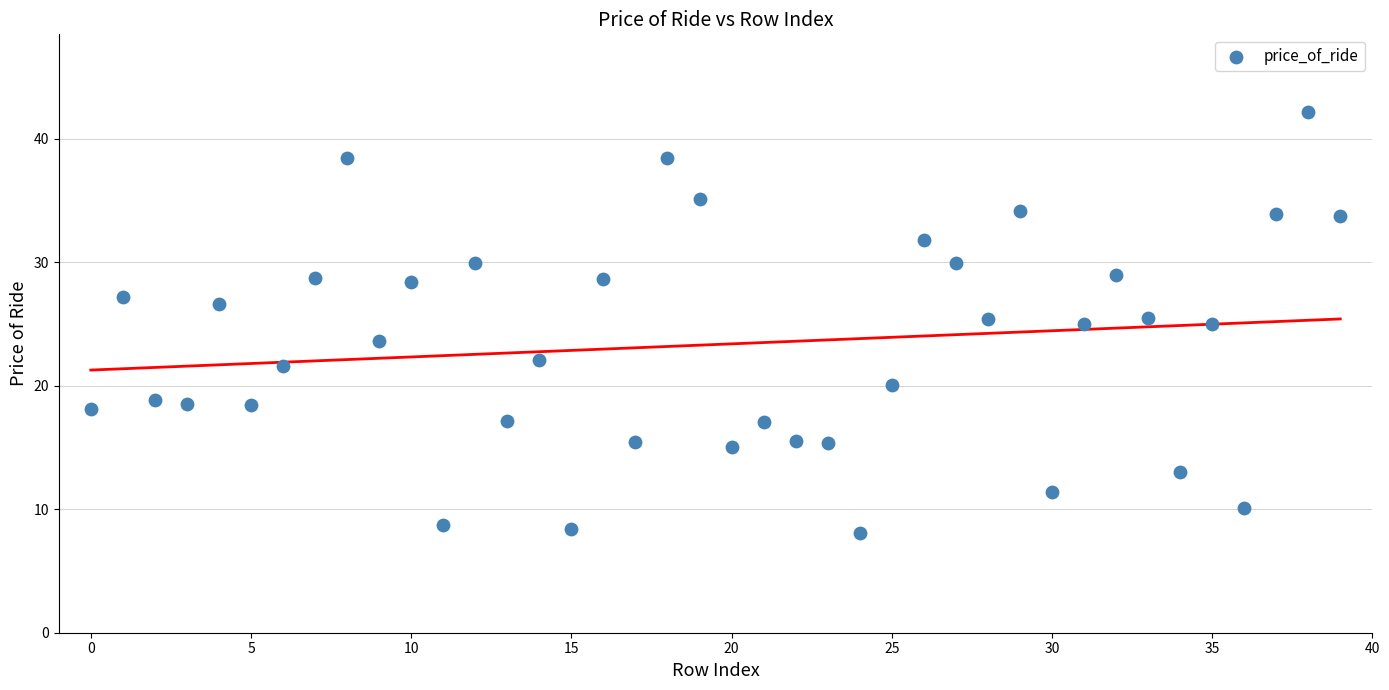

What is the range of Y values (max minus min)?

34.0